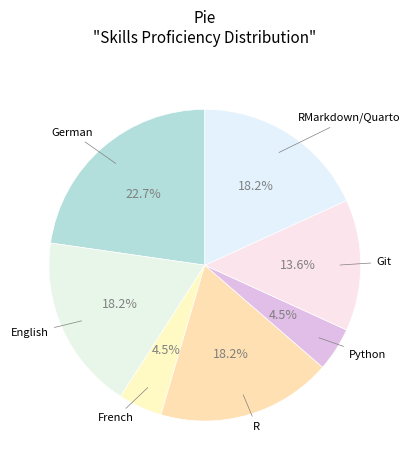

How many slices are in this pie chart?

7